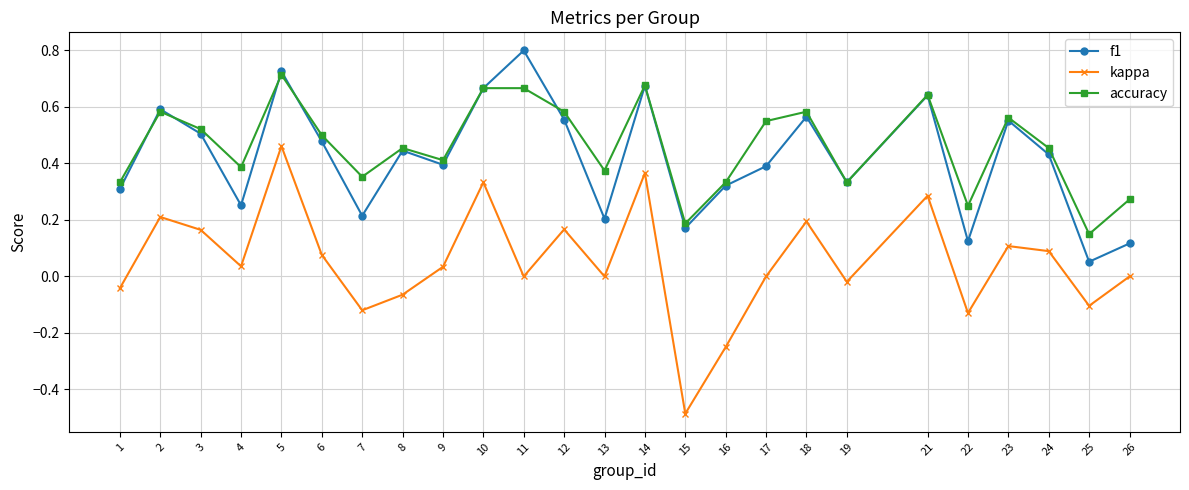

What is the sum of all f1 values?

10.5